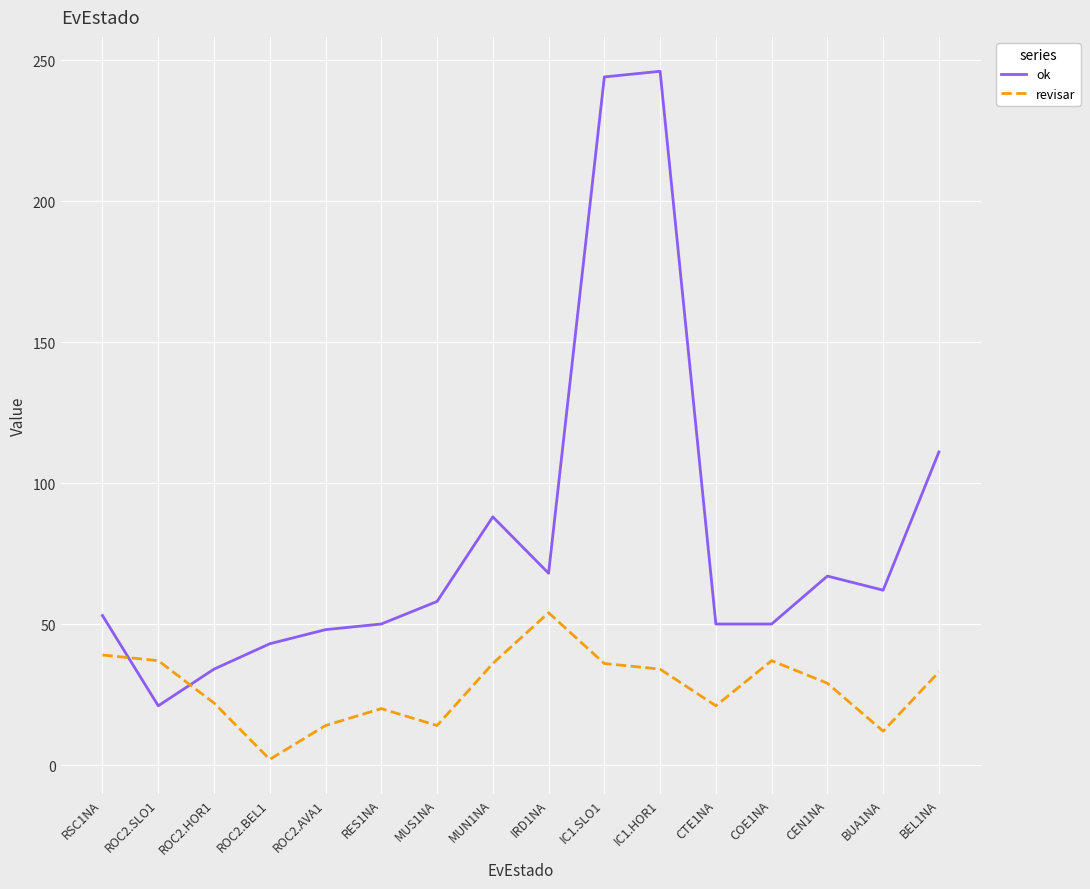

True or false: revisar and ok intersect in this chart.

True